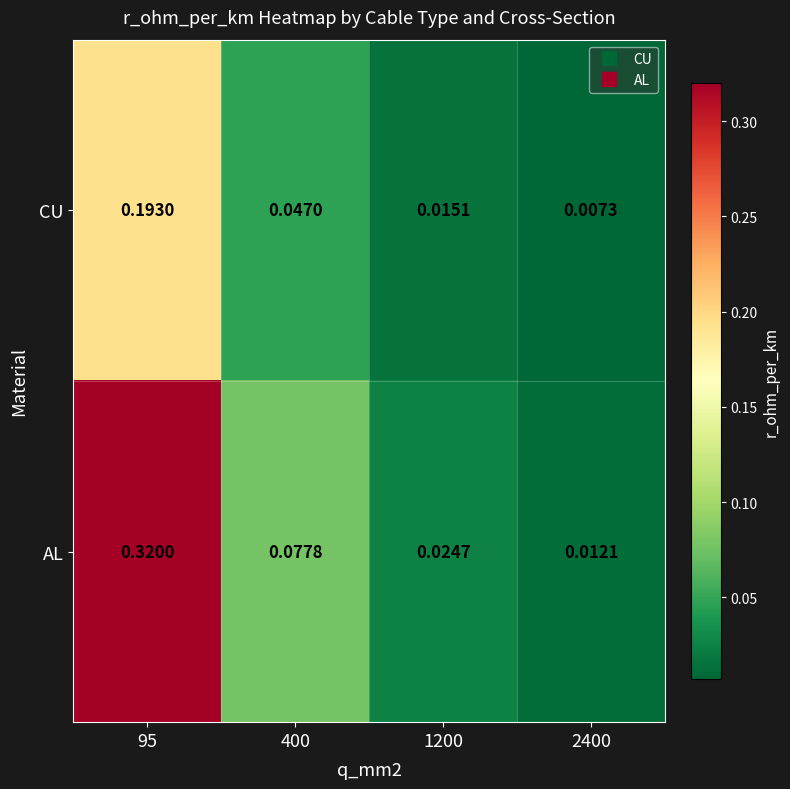

Which series changed the most between 95 and 1200?

AL